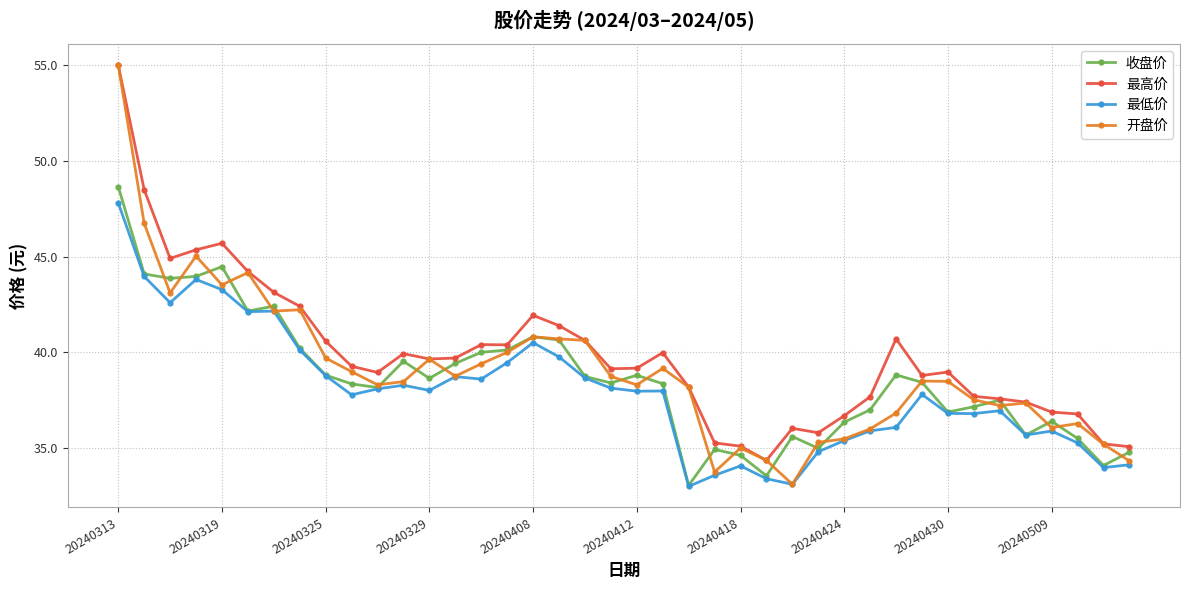

Which series has the widest spread of values?

开盘价